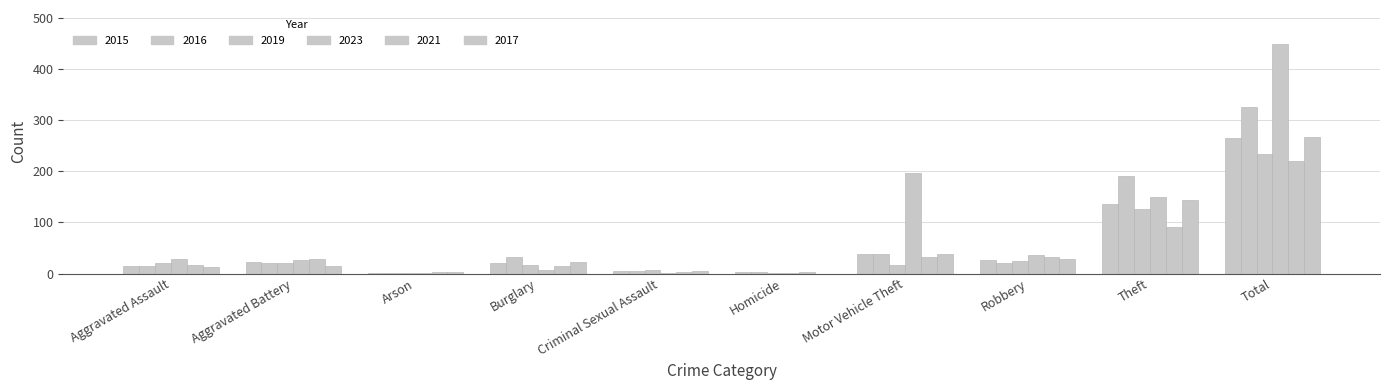

What is the value of the 2023 bar at the 4th from the left?

7